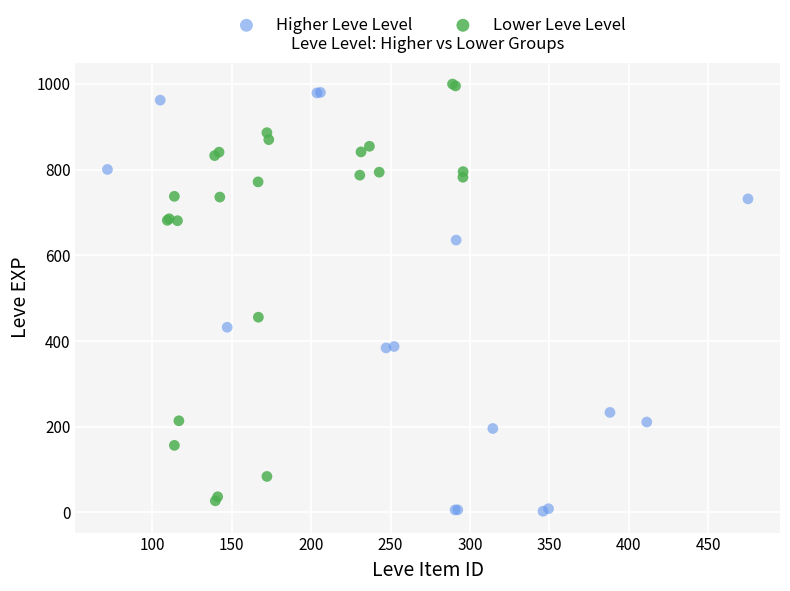

Which series has the widest spread of Y values?

Higher Leve Level